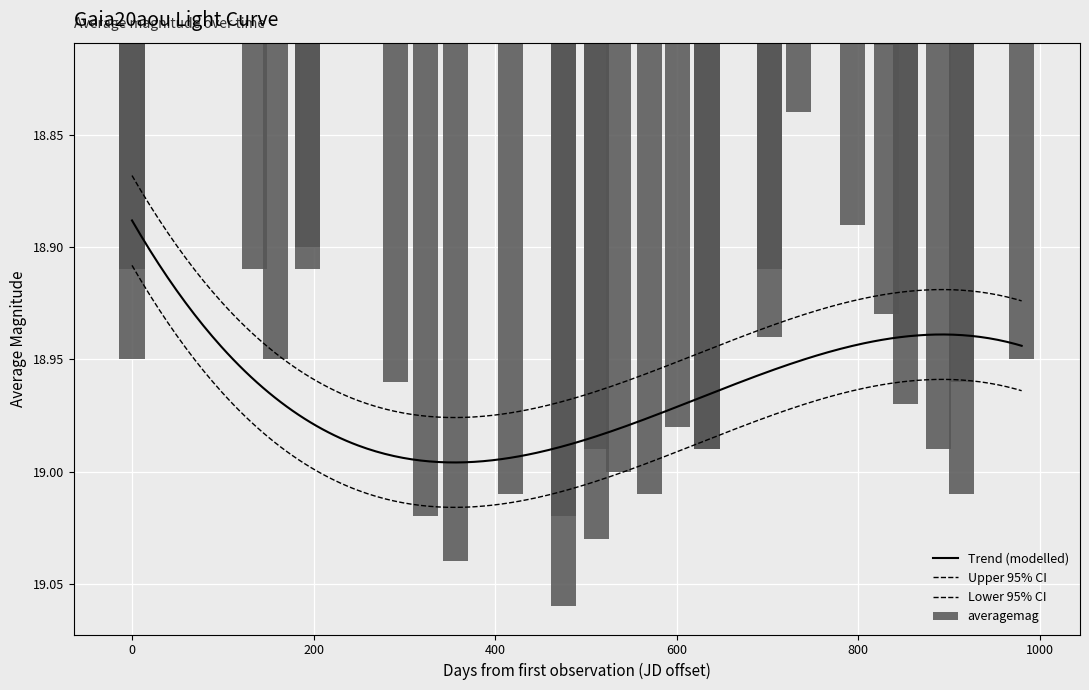

Is it true that the value at 2016-12-25 is 0.0?

False